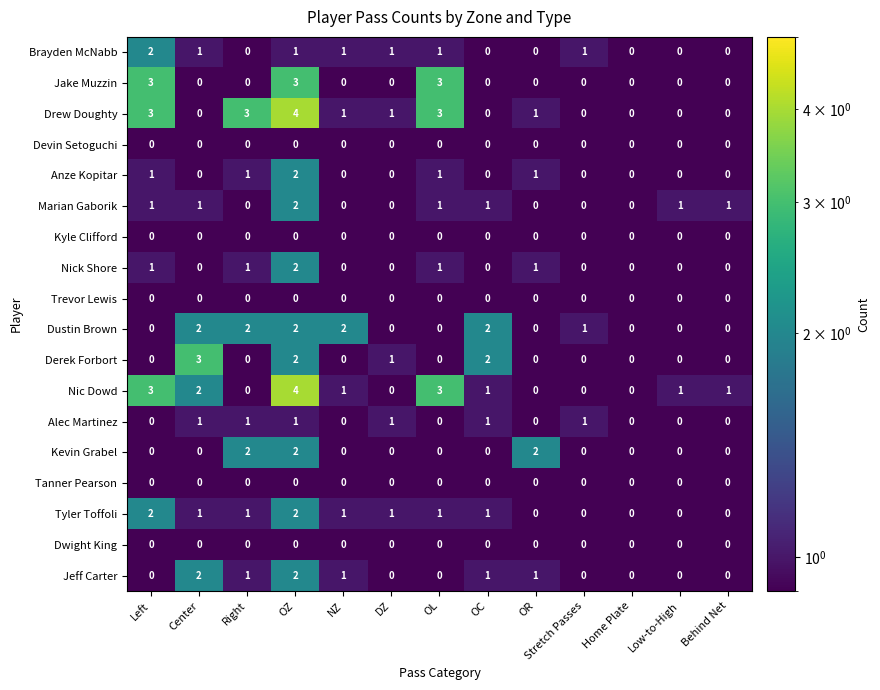

The Tanner Pearson series shows 0 at Low-to-High. True or false?

True